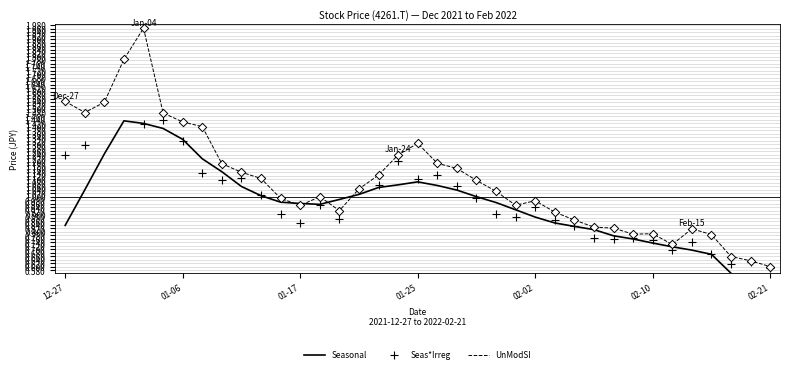

Which series has the largest total across all categories?

UnModSI